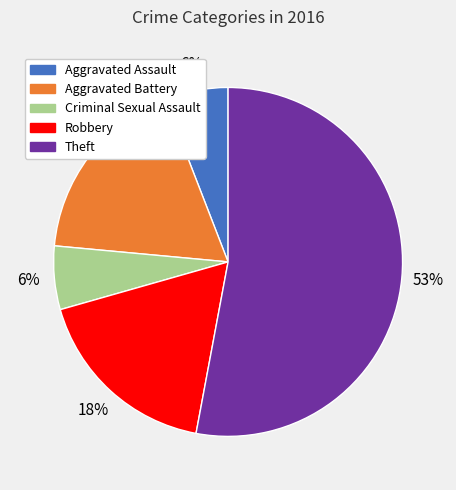

To the nearest percent, what is the difference between the largest and smallest slice percentages?

47%